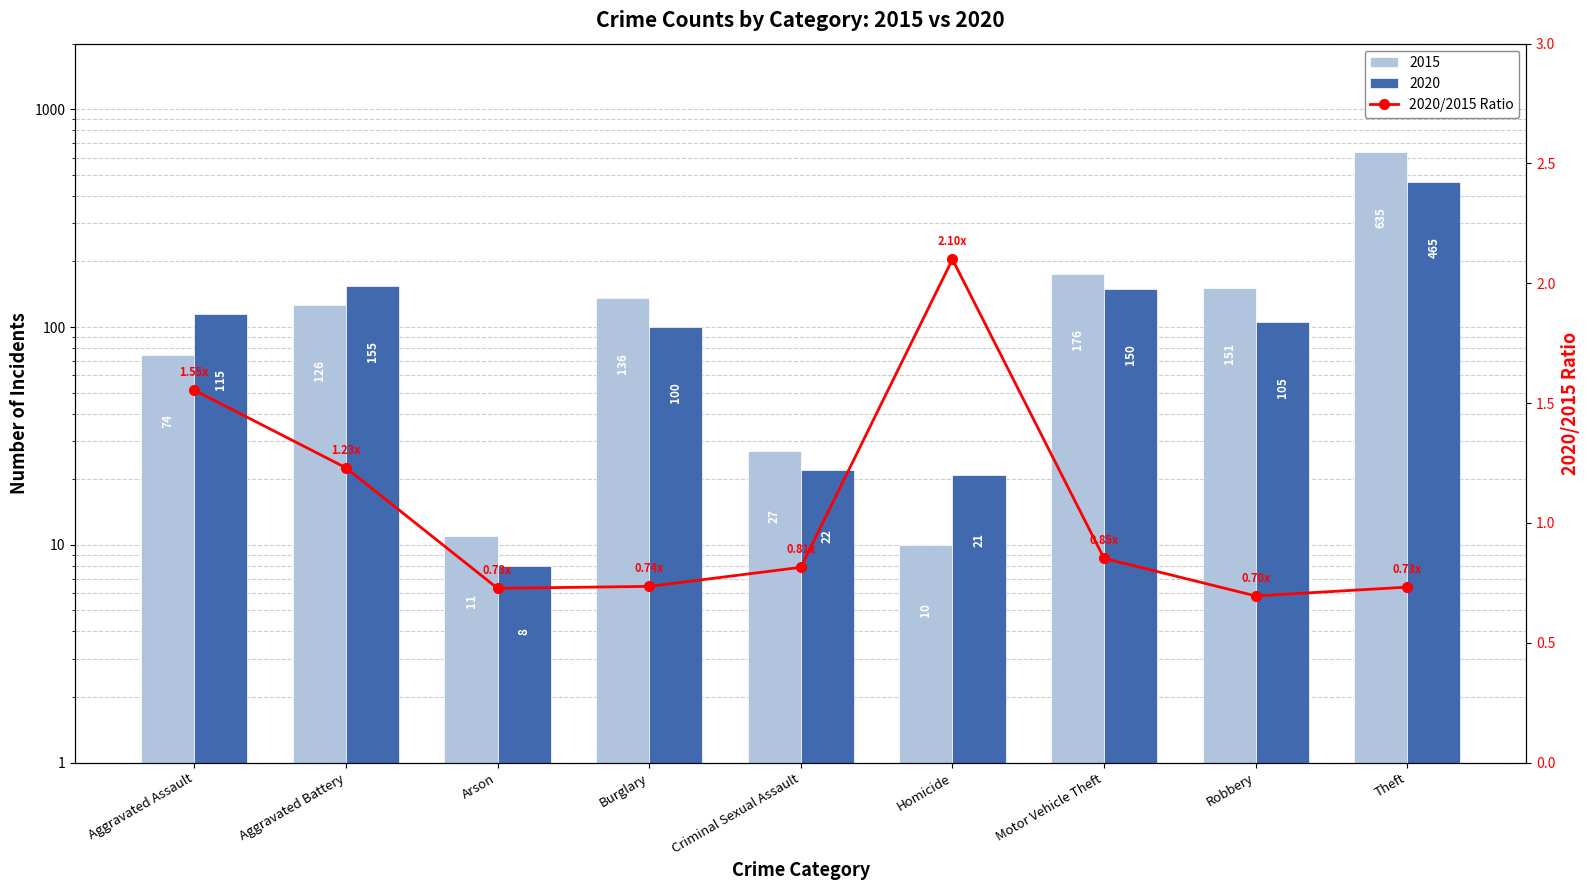

Does the chart contain any negative values?

No